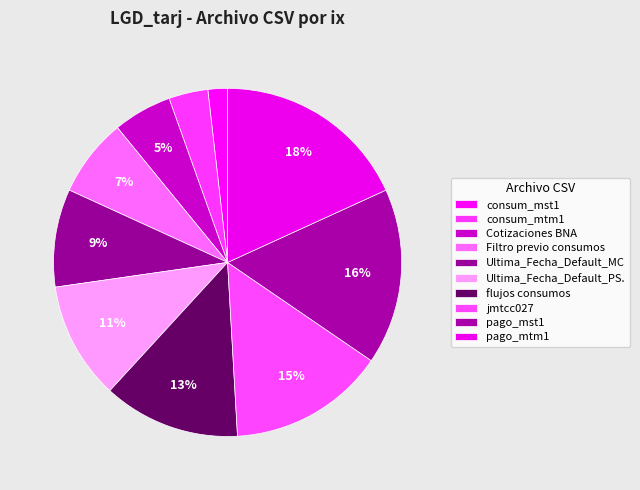

Does any single category account for the majority?

No